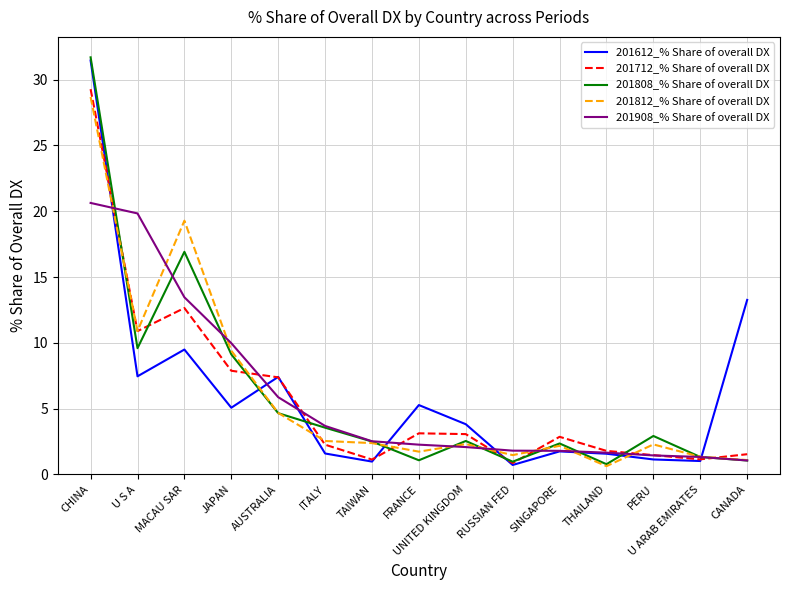

The 201808_% Share of overall DX series shows 4.0 at PERU. True or false?

False